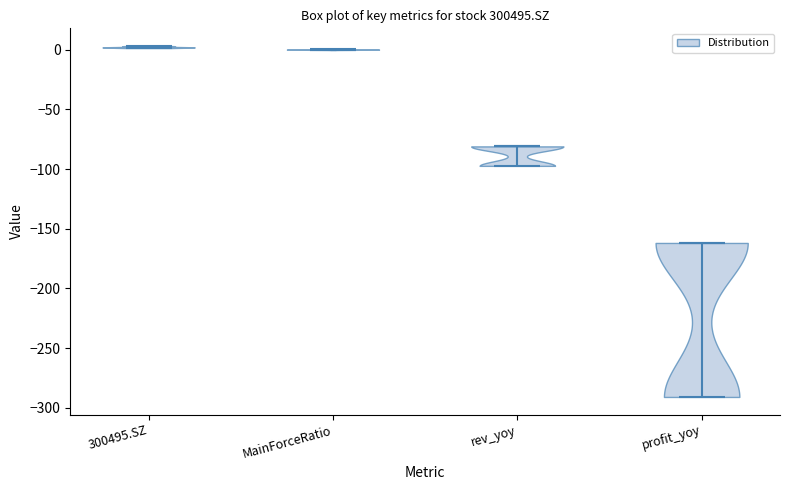

Which violin has the lowest median line?

profit_yoy